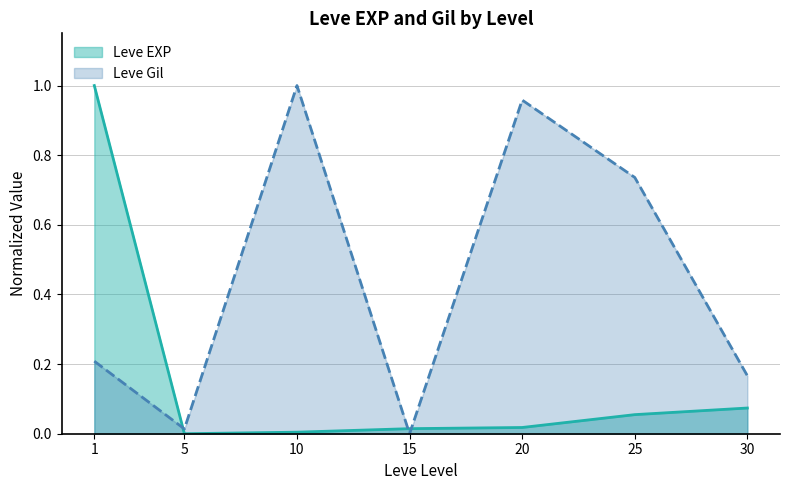

At how many categories does at least one series exceed 0?

7